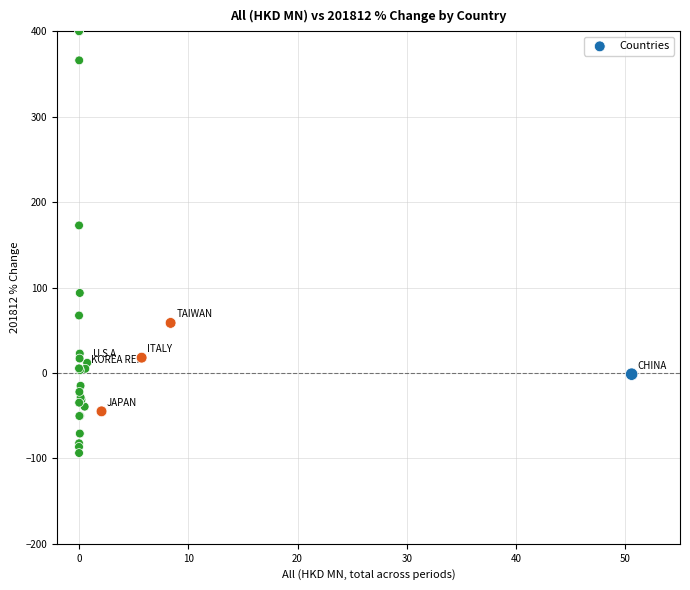

What Y value in the scatter plot is closest to 153?

172.7